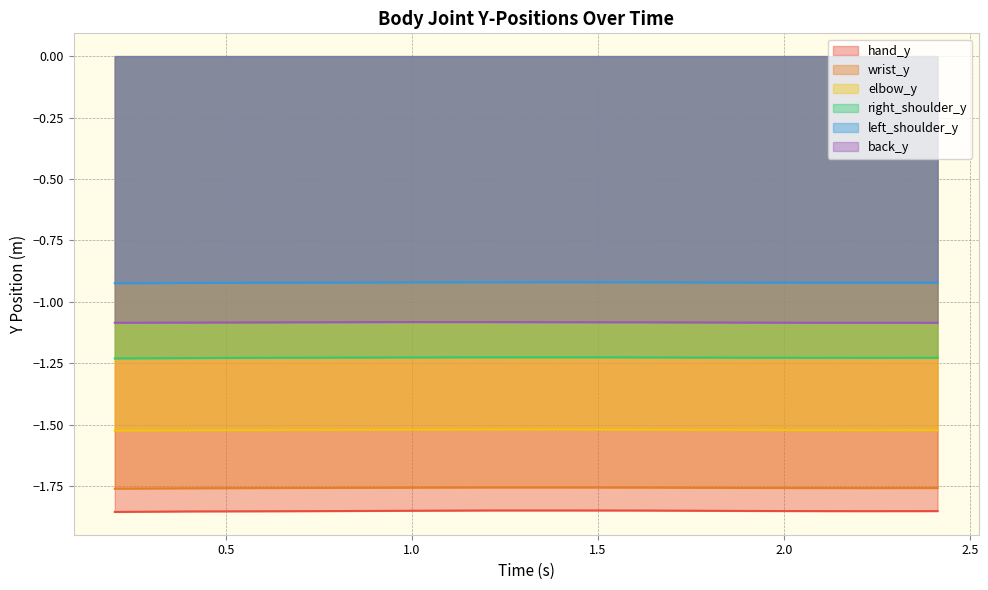

What is the approximate value of hand_y at 1.8075792789459229?

-1.9